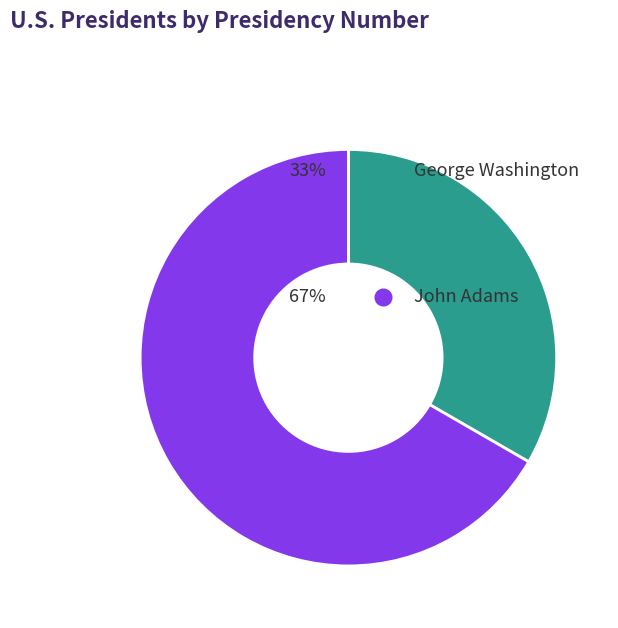

How many slices are in this pie chart?

2